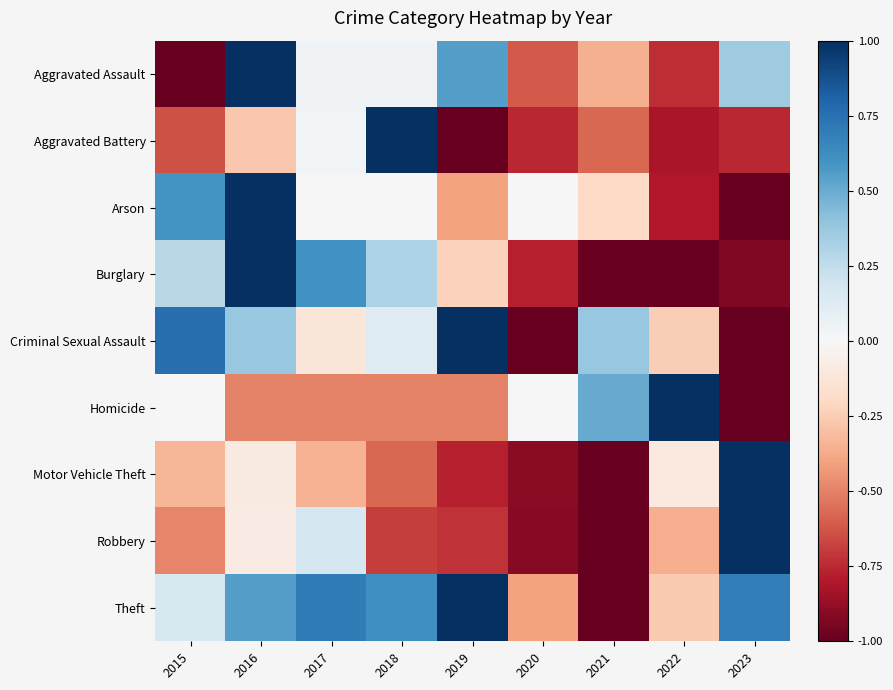

Rank the series by their maximum value, from highest to lowest.

Aggravated Assault, Aggravated Battery, Arson, Burglary, Criminal Sexual Assault, Homicide, Motor Vehicle Theft, Robbery, Theft